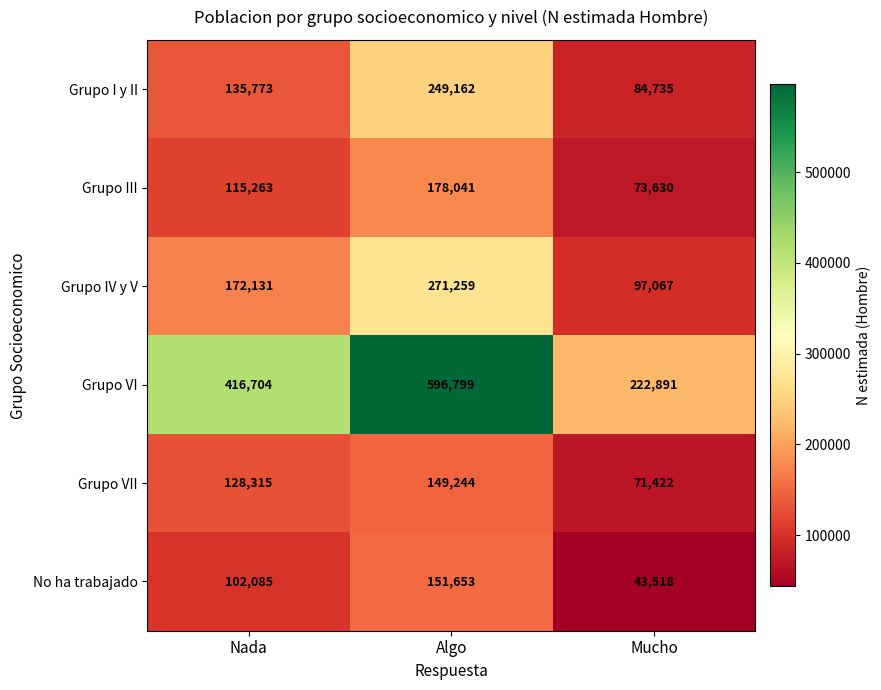

What is the average value of the Grupo III series?

122311